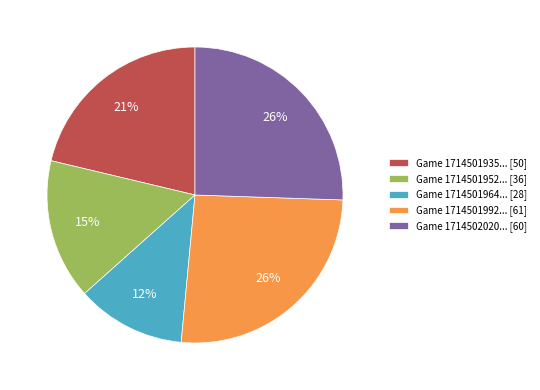

Is it true that Game 1714501992... [61] is 26% of the pie?

True